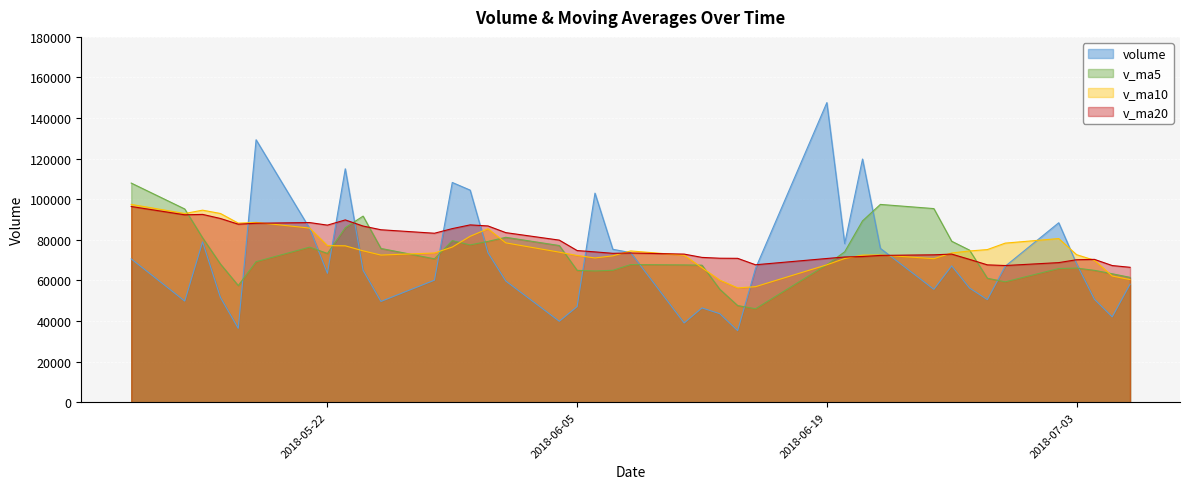

How many data points in v_ma20 are less than 73529?

20